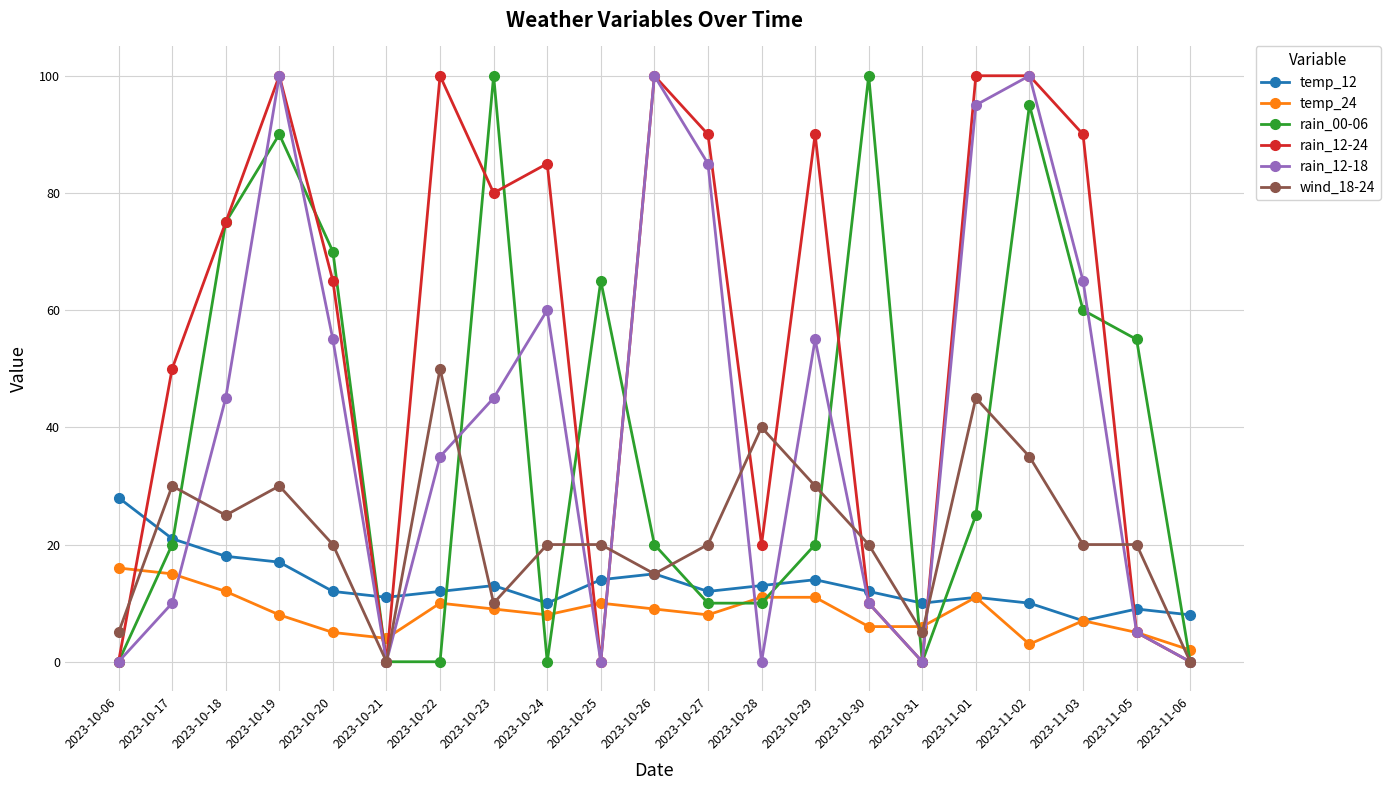

Does the chart have visible grid lines?

Yes